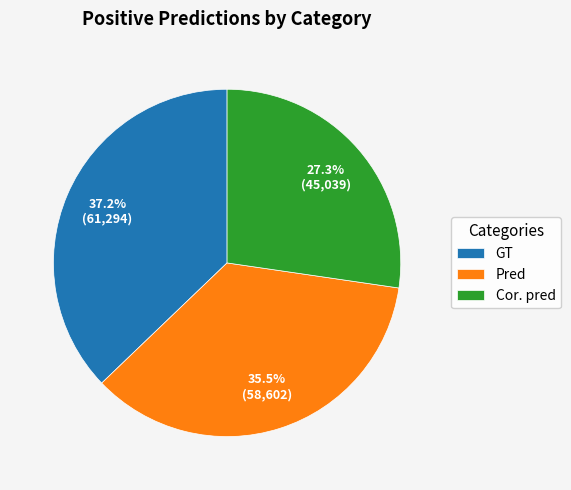

Does any single category account for the majority?

No